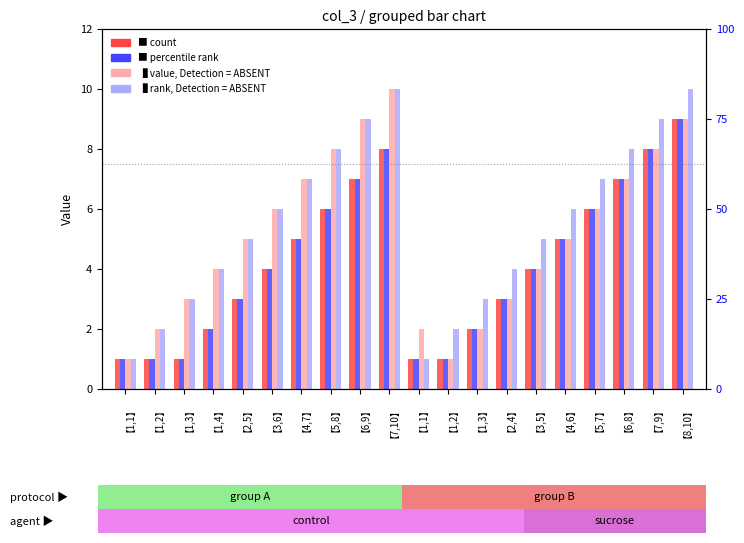

Reading right to left, what are all the values shown in this chart?

col_4: 9	8	7	6	5	4	3	2	1	1	8	7	6	5	4	3	2	1	1	1
col_5: 9	8	7	6	5	4	3	2	1	1	8	7	6	5	4	3	2	1	1	1
col_6: 9	8	7	6	5	4	3	2	1	2	10	9	8	7	6	5	4	3	2	1
col_7: 10	9	8	7	6	5	4	3	2	1	10	9	8	7	6	5	4	3	2	1